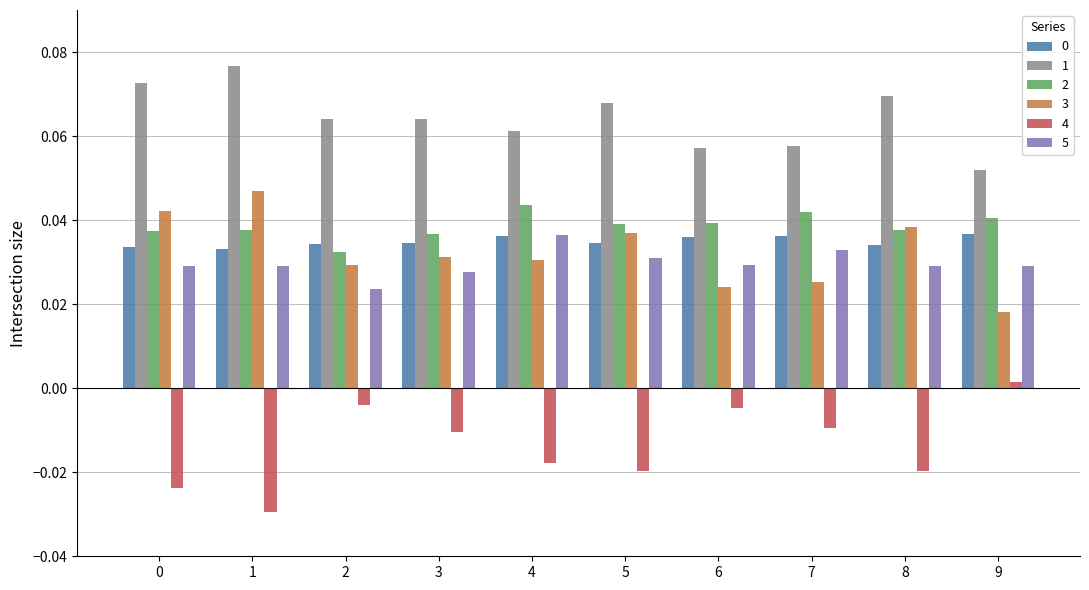

Is it true that 1 equals 0.0 at 2?

False